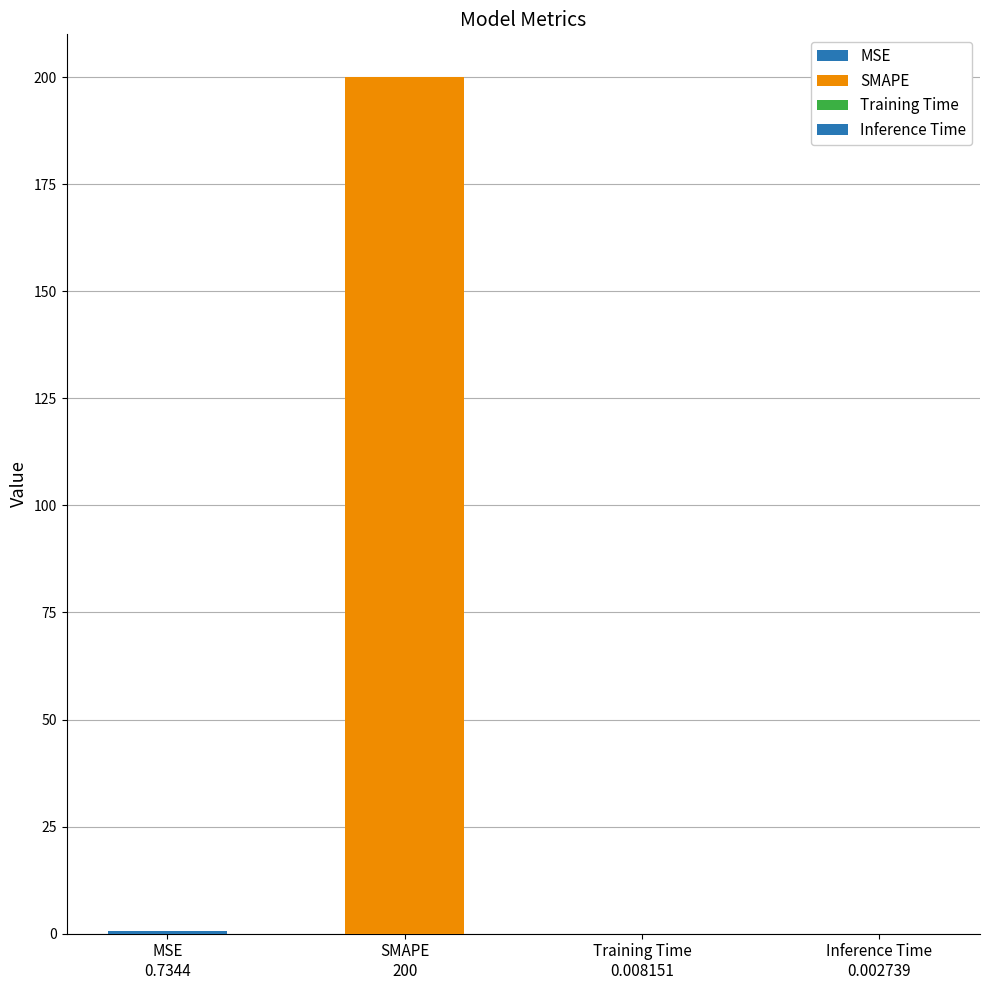

What is the change in value from MSE
0.7344 to Training Time
0.008151?

-0.7